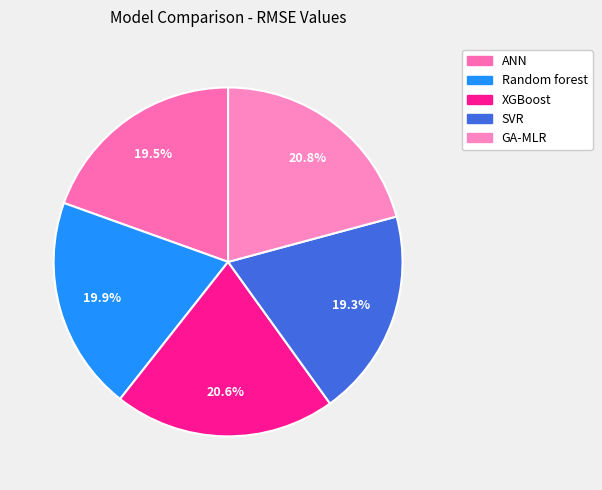

To the nearest percent, what is the difference between the SVR and Random forest slice percentages?

1%